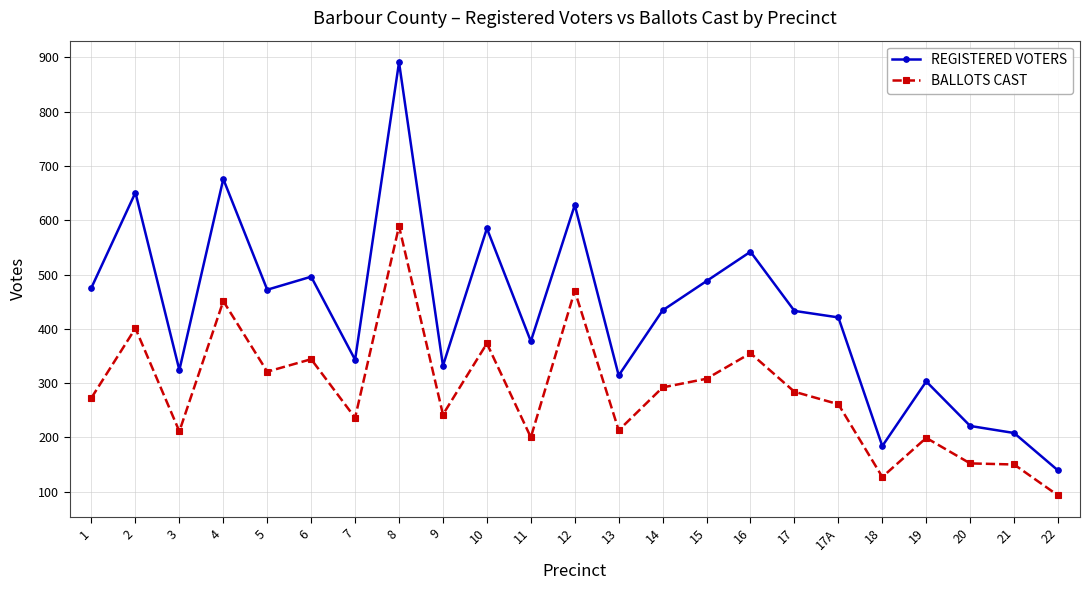

List the series in order of their peak value, highest first.

REGISTERED VOTERS, BALLOTS CAST